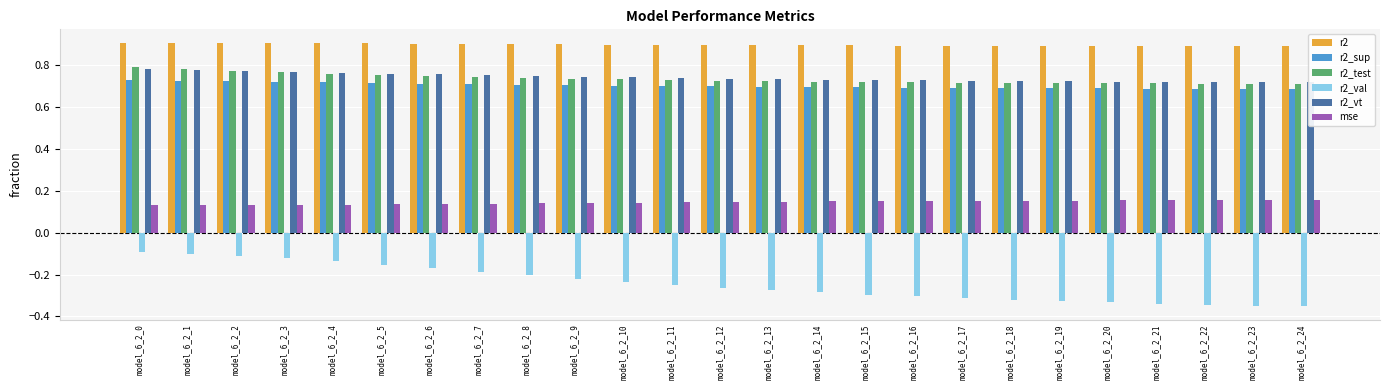

What are all the series names shown in the legend?

r2, r2_sup, r2_test, r2_val, r2_vt, mse